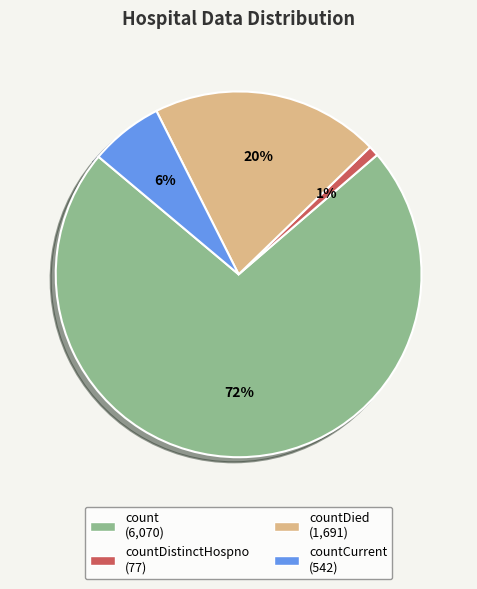

To the nearest percent, what is the difference between the largest and smallest slice percentages?

72%